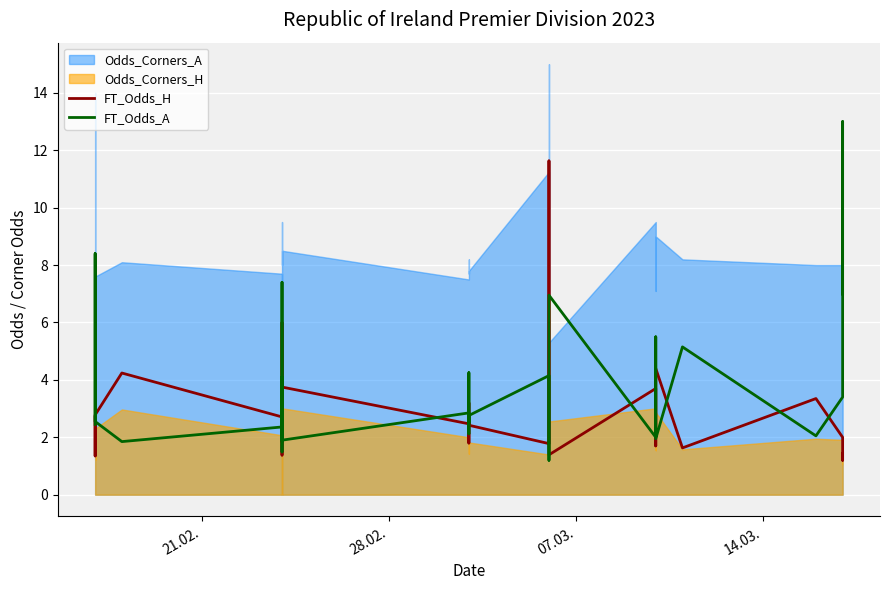

After their last crossing, which series has the higher values: FT_Odds_A or FT_Odds_H?

FT_Odds_A